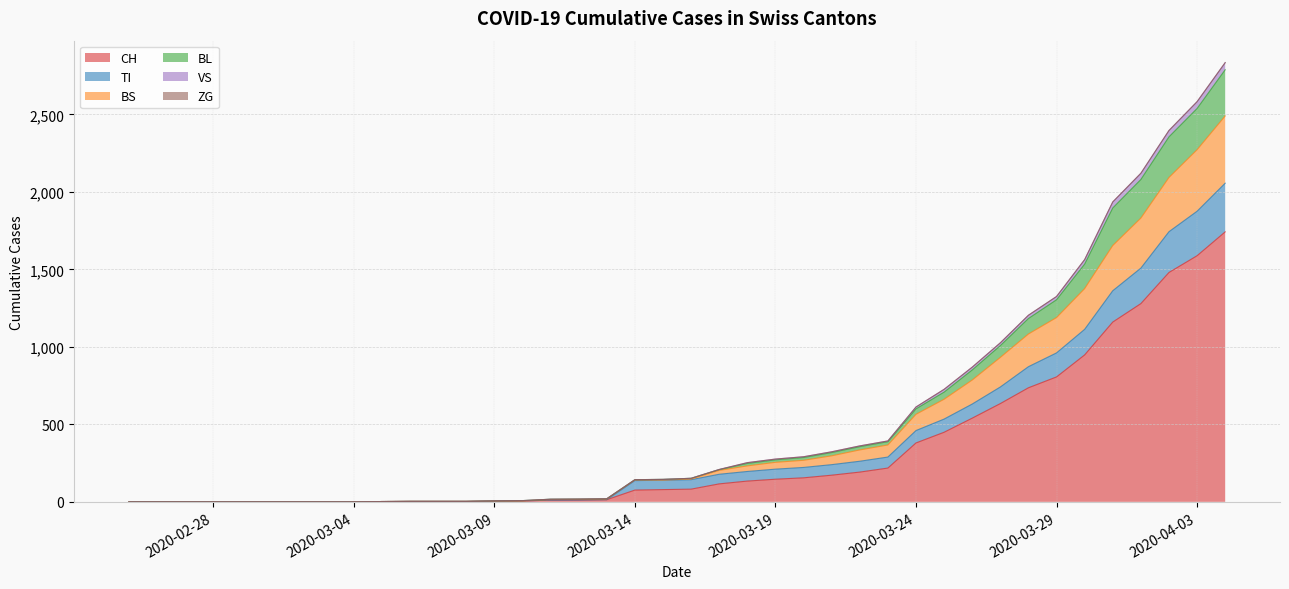

True or false: VS has more than 2 interior local peaks.

False